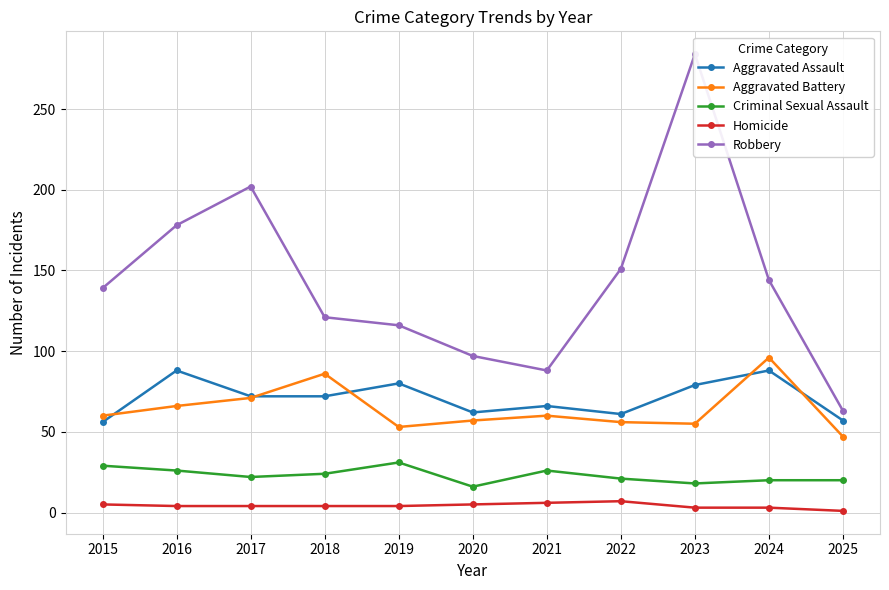

Reading left to right, extract all data points from this chart.

Aggravated Assault: 2015=56	2016=88	2017=72	2018=72	2019=80	2020=62	2021=66	2022=61	2023=79	2024=88	2025=57
Aggravated Battery: 2015=60	2016=66	2017=71	2018=86	2019=53	2020=57	2021=60	2022=56	2023=55	2024=96	2025=47
Criminal Sexual Assault: 2015=29	2016=26	2017=22	2018=24	2019=31	2020=16	2021=26	2022=21	2023=18	2024=20	2025=20
Homicide: 2015=5	2016=4	2017=4	2018=4	2019=4	2020=5	2021=6	2022=7	2023=3	2024=3	2025=1
Robbery: 2015=139	2016=178	2017=202	2018=121	2019=116	2020=97	2021=88	2022=151	2023=284	2024=144	2025=63